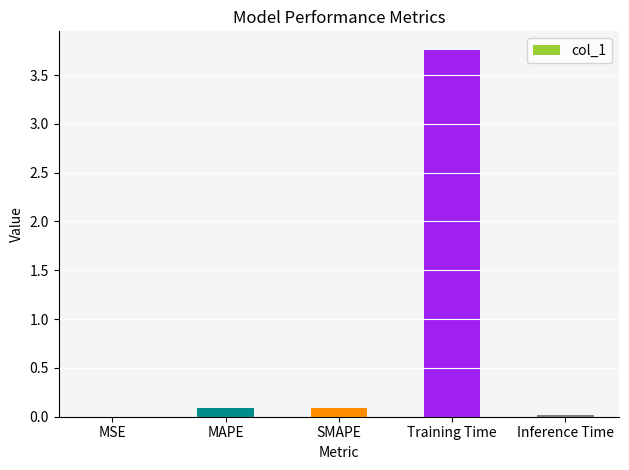

The value at MSE is 0.0. True or false?

True